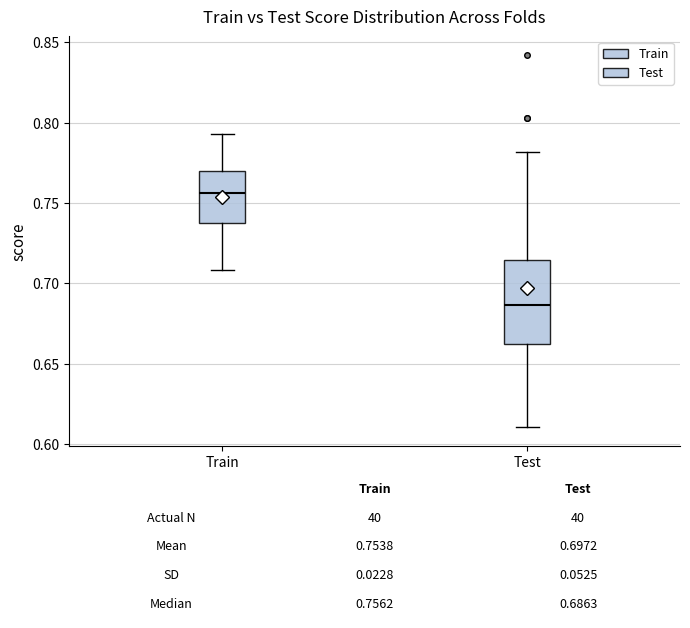

Comparing the boxes themselves (not the whiskers), which one is the tallest?

Test